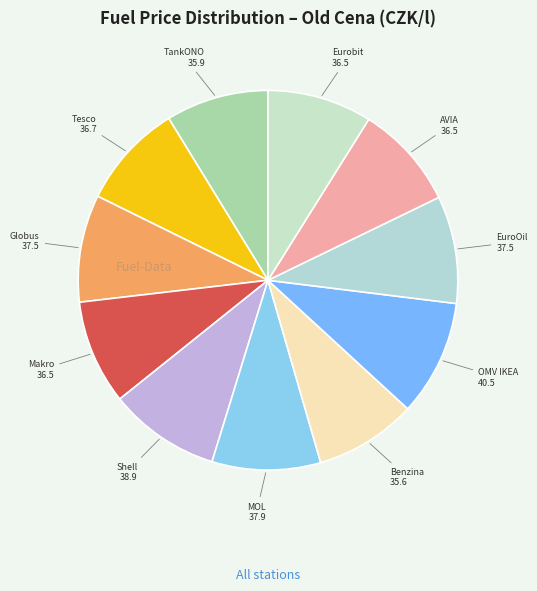

How many slices are in this pie chart?

11